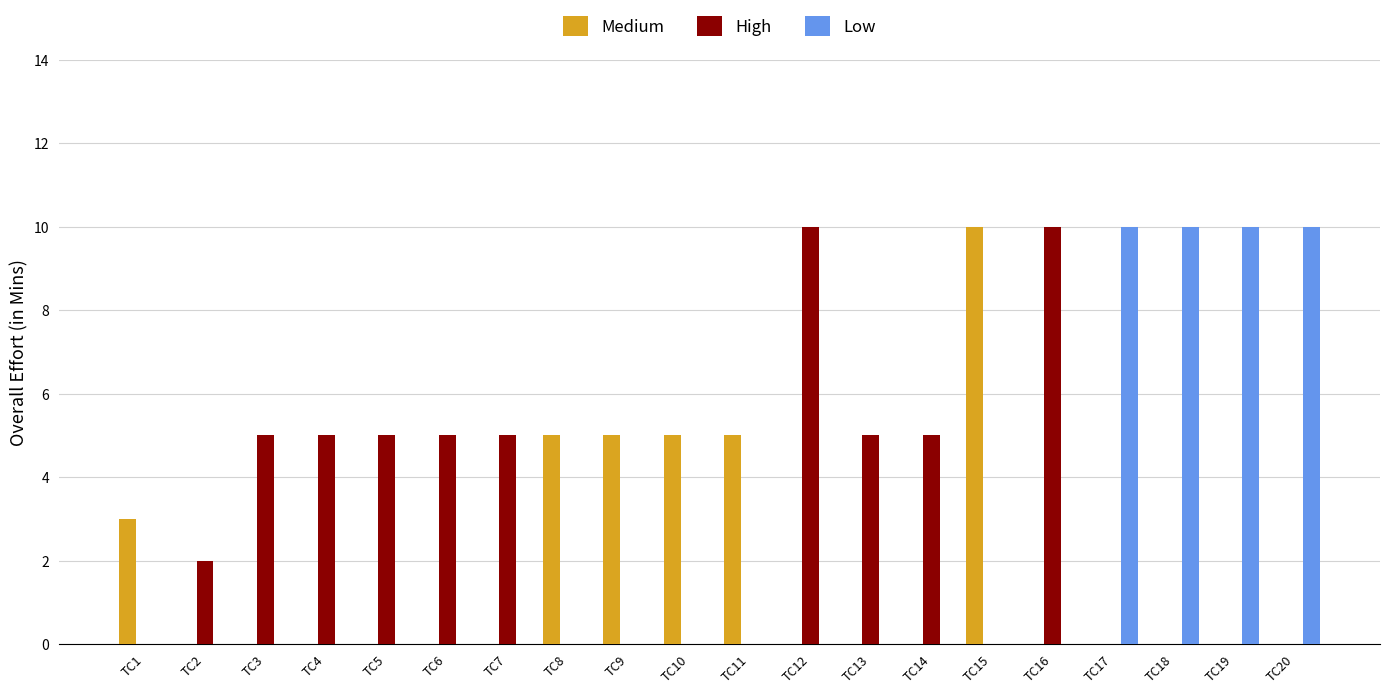

What is the greatest value displayed?

10